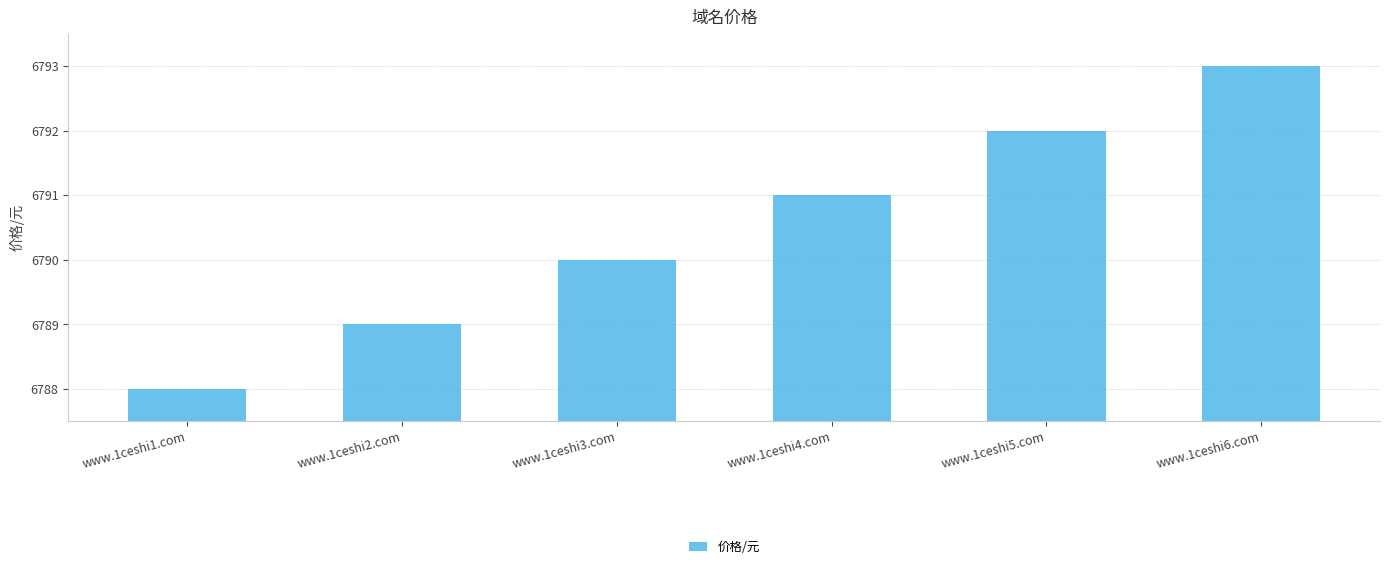

Are the bars grouped side by side (vs. stacked)?

No